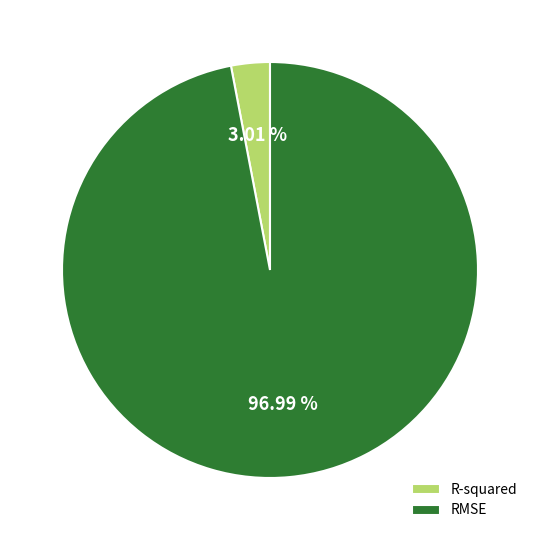

Does any single category account for the majority?

Yes